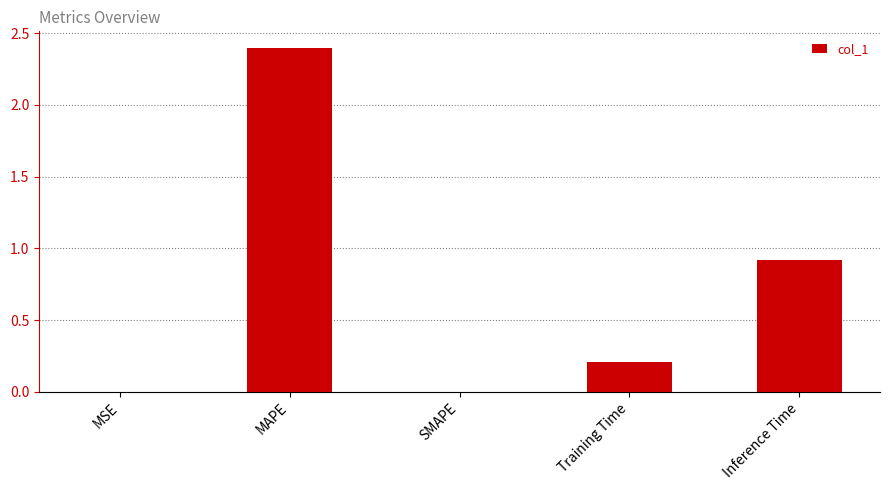

Are the bars grouped side by side (vs. stacked)?

No